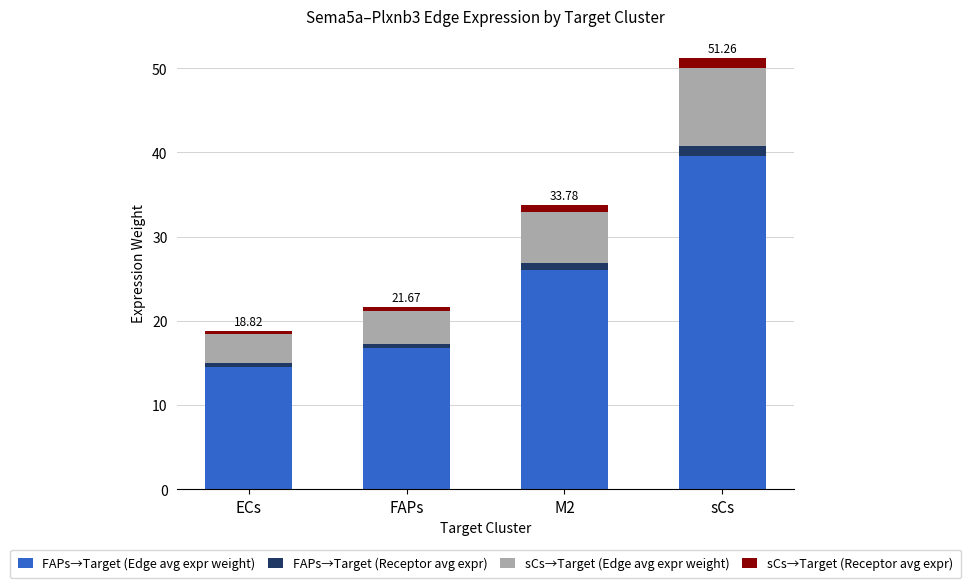

Which category has the highest value in the FAPs→Target (Edge avg expr weight) series?

sCs